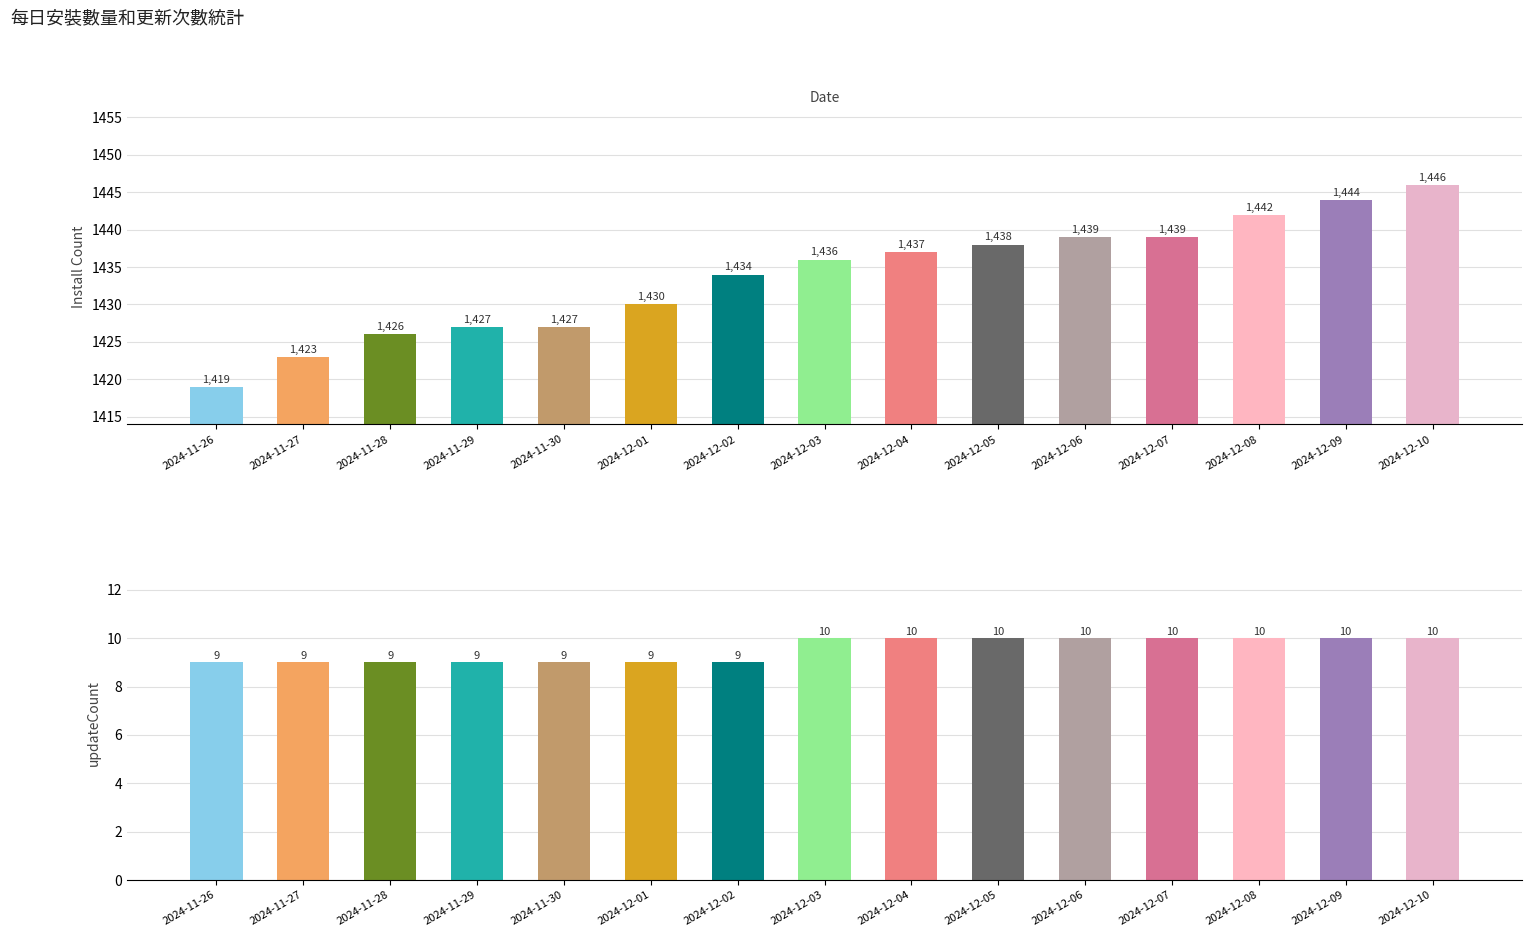

List the labels in order of install value, smallest first.

2024-11-26, 2024-11-27, 2024-11-28, 2024-11-29, 2024-11-30, 2024-12-01, 2024-12-02, 2024-12-03, 2024-12-04, 2024-12-05, 2024-12-06, 2024-12-07, 2024-12-08, 2024-12-09, 2024-12-10